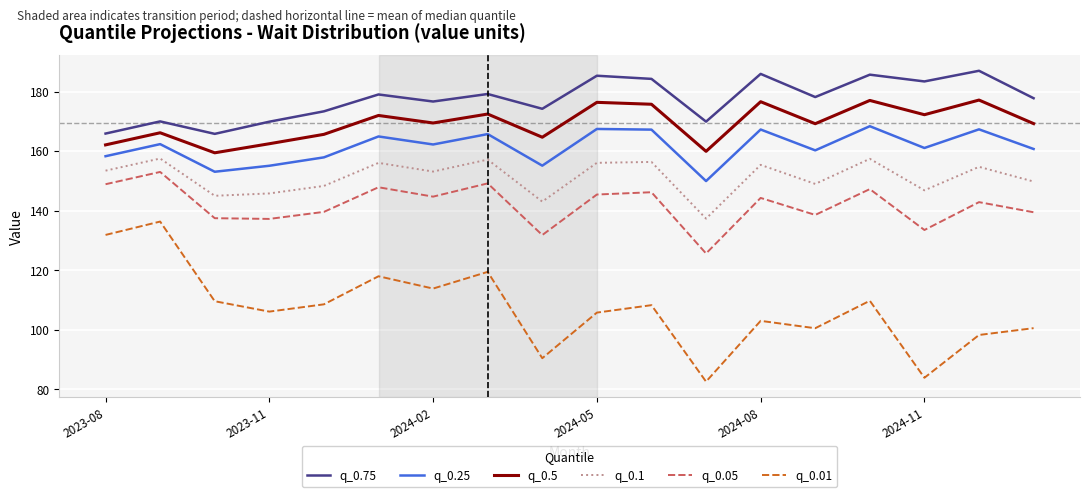

True or false: q_0.01 and q_0.75 cross at least once.

False